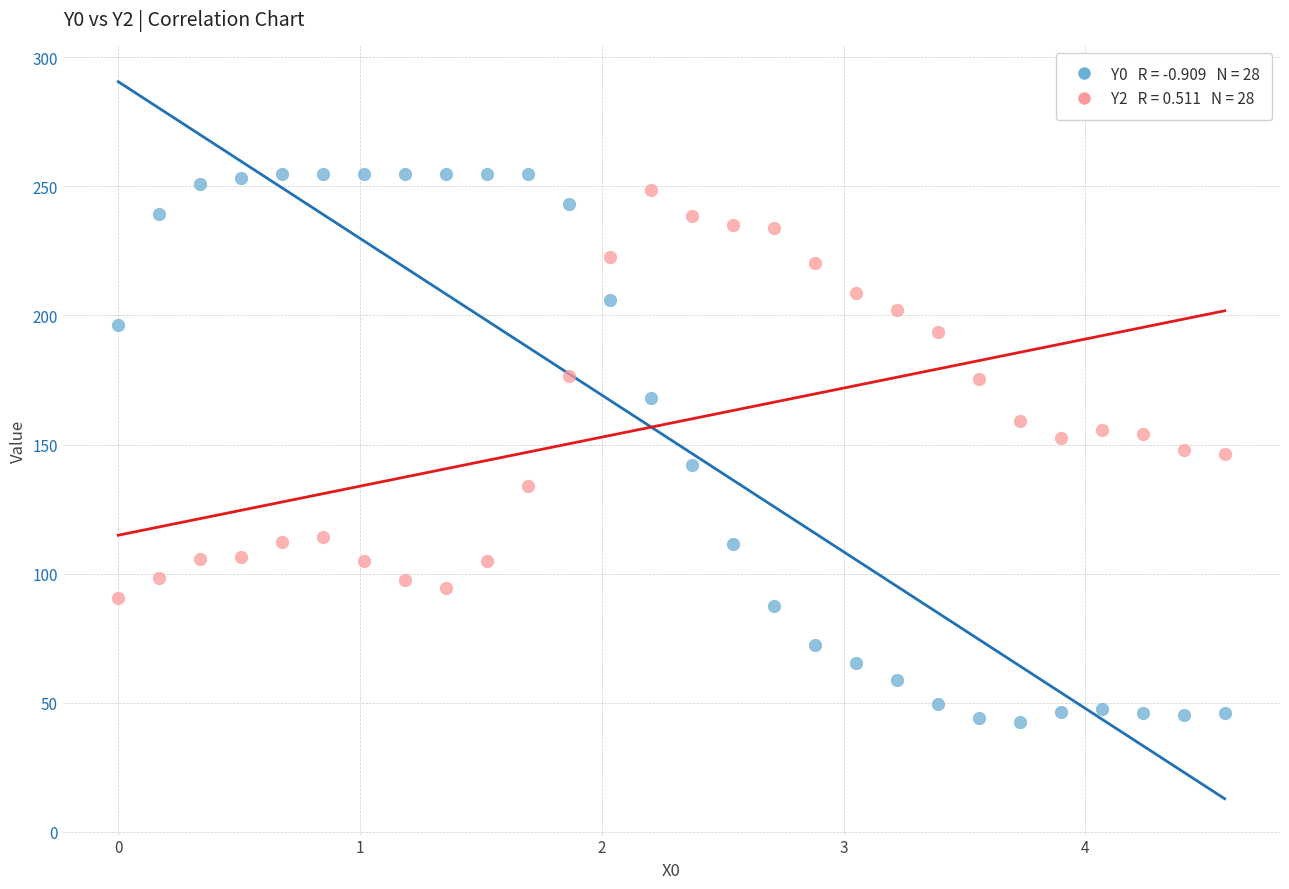

Across all data points, what is the range of Y values (max minus min)?

212.4